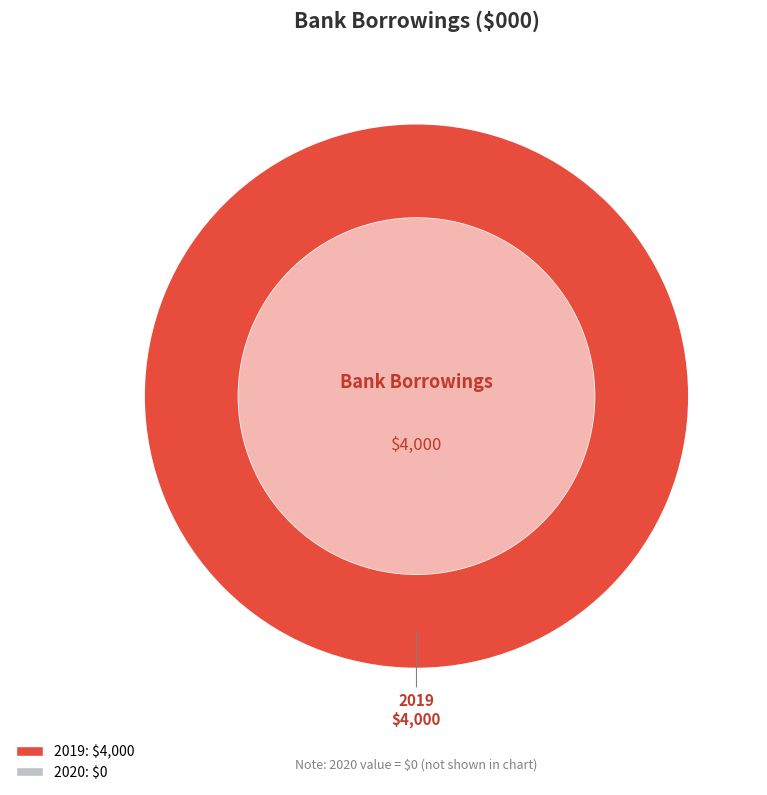

Does any single category account for the majority?

Yes